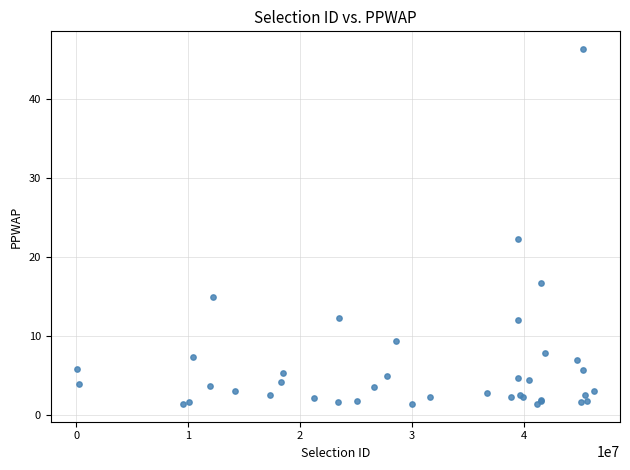

What Y value in the scatter plot is closest to 23?

22.4